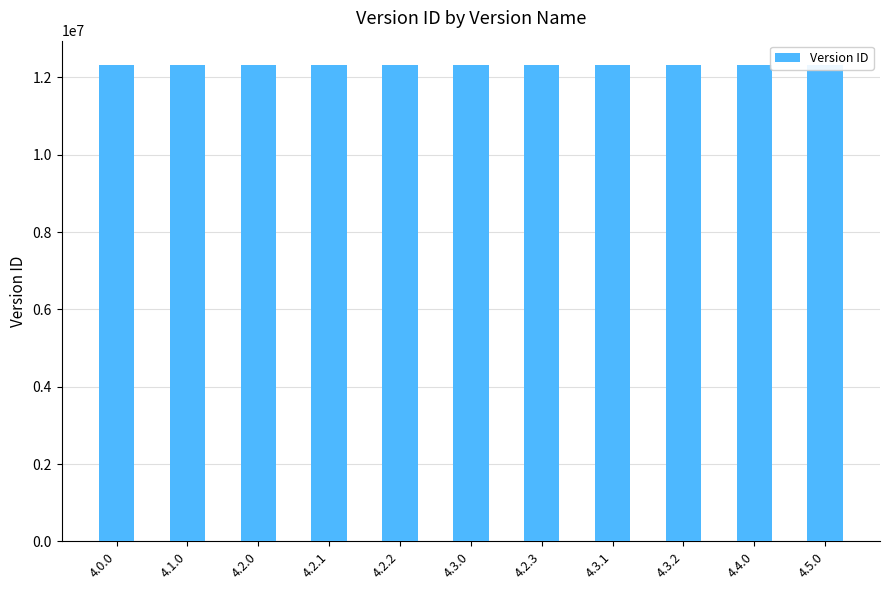

Reading left to right, what are all the values shown in this chart?

4.0.0=12317843	4.1.0=12319145	4.2.0=12320244	4.2.1=12323840	4.2.2=12324601	4.3.0=12323267	4.2.3=12325569	4.3.1=12328755	4.3.2=12333529	4.4.0=12325566	4.5.0=12335340